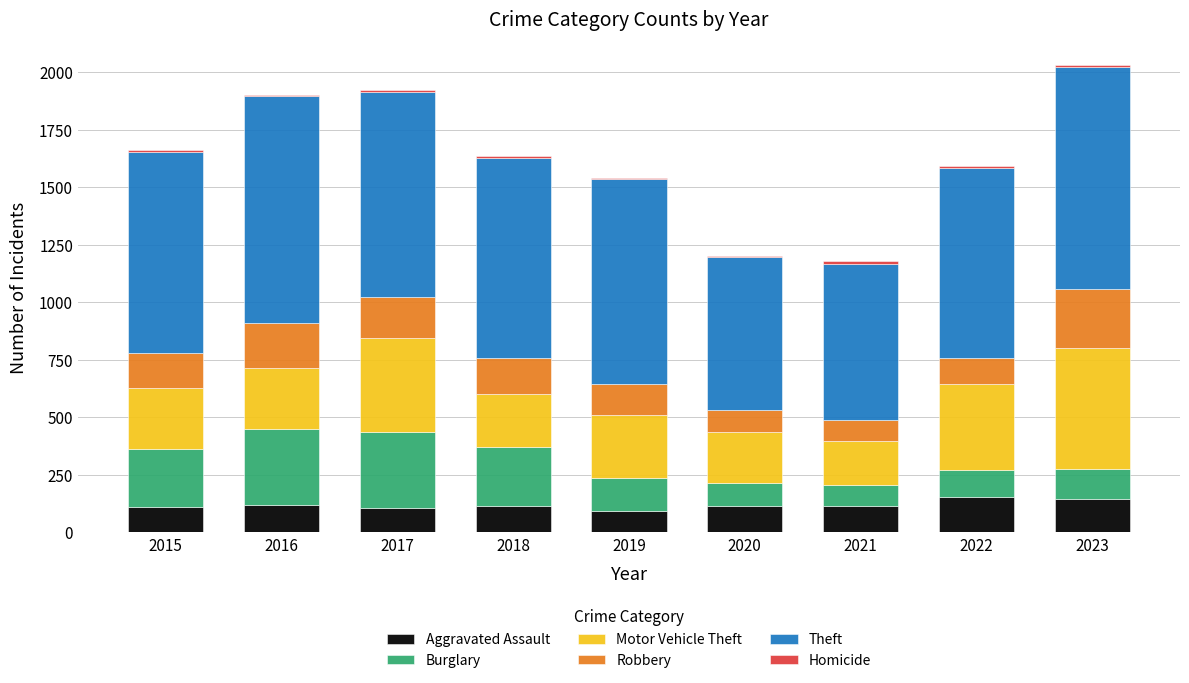

Where is Motor Vehicle Theft nearest to the value 358?

2022